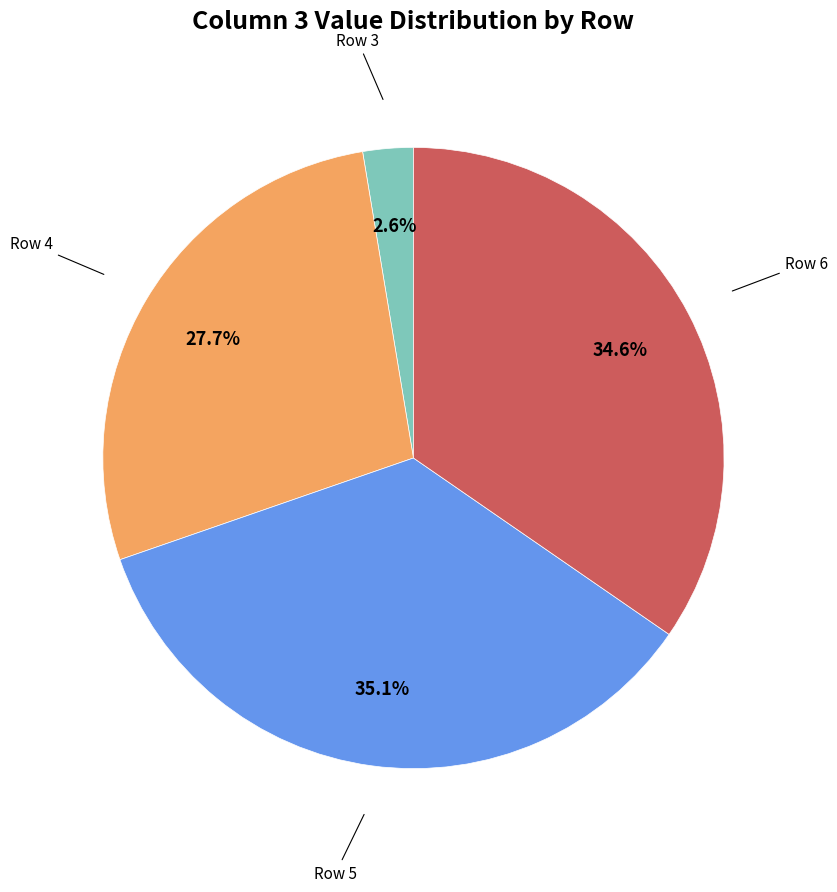

Is there any slice that represents more than half of the pie?

No